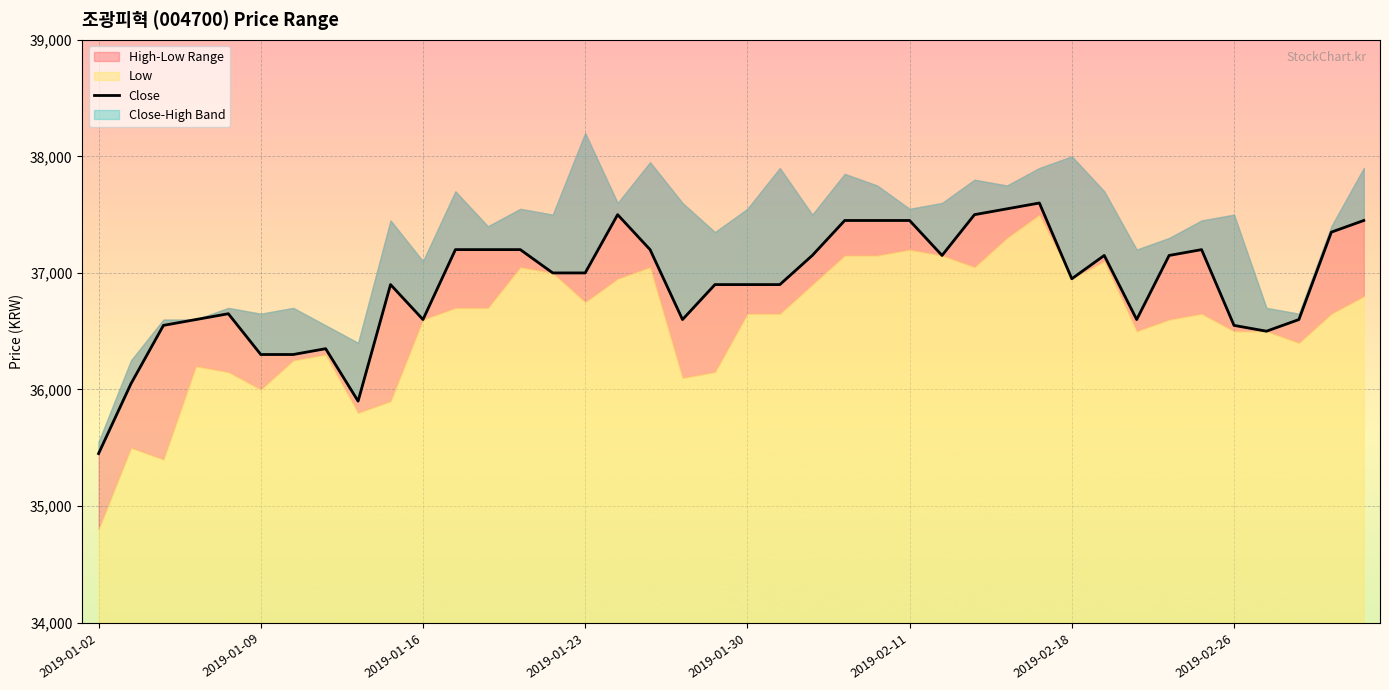

Between 17 and 37, which is larger?

17